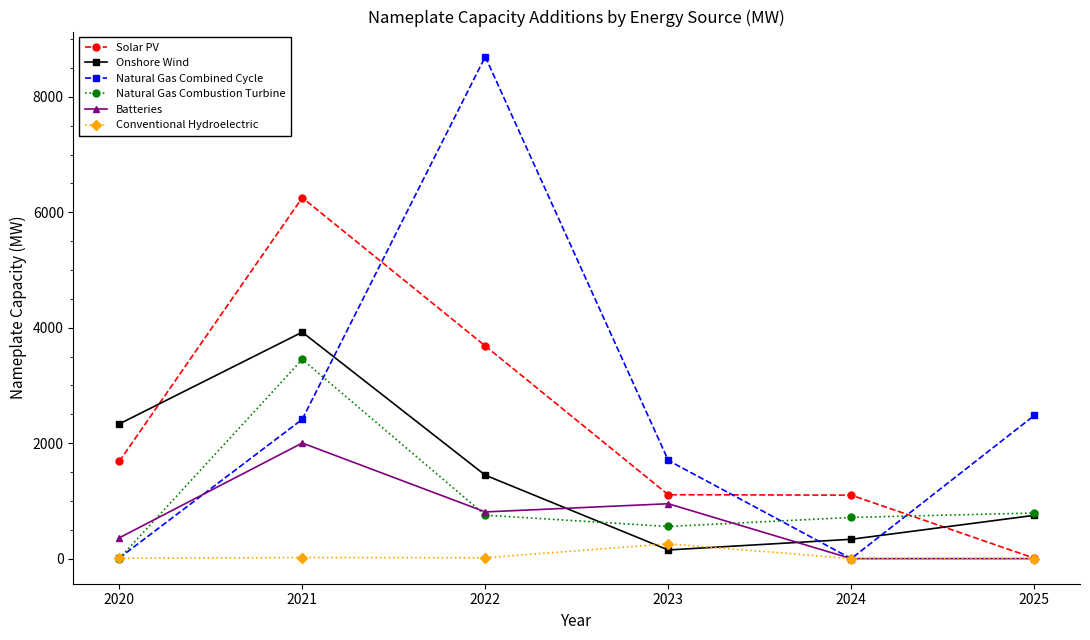

What is the value of the Natural Gas Combustion Turbine point at the 2nd from the left?

3452.0